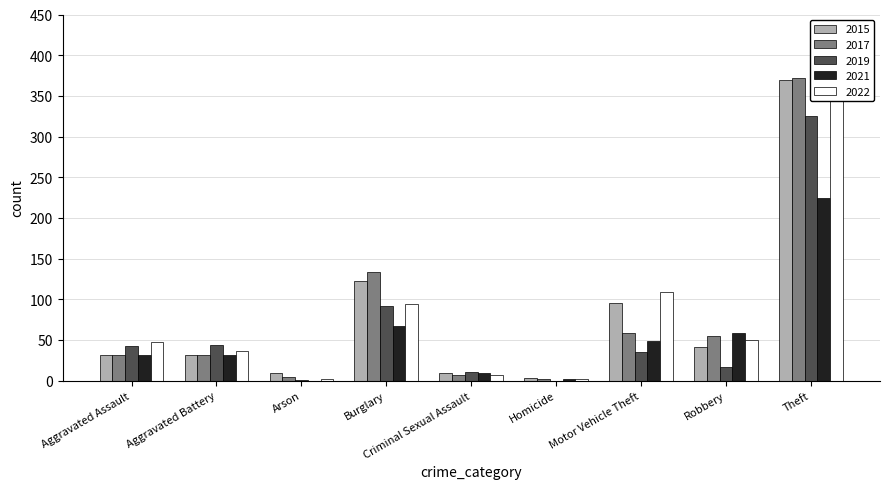

How many groups of bars are there?

9